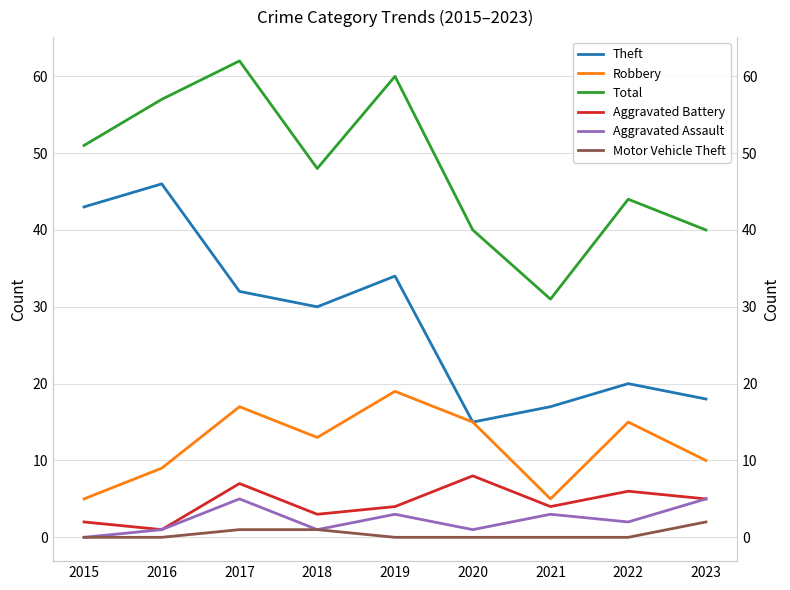

How many data points in Aggravated Battery are above 4?

4